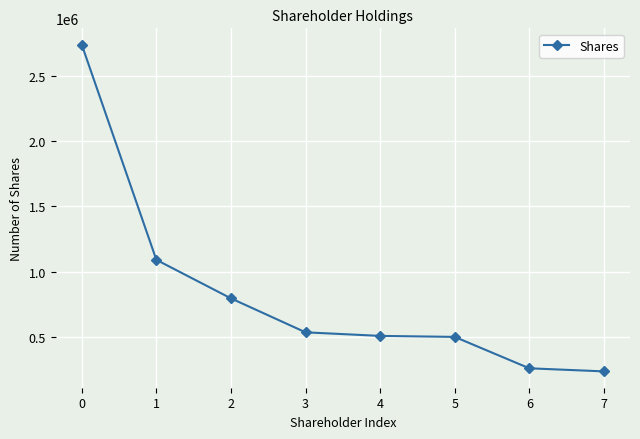

How many lines are shown in the chart?

1